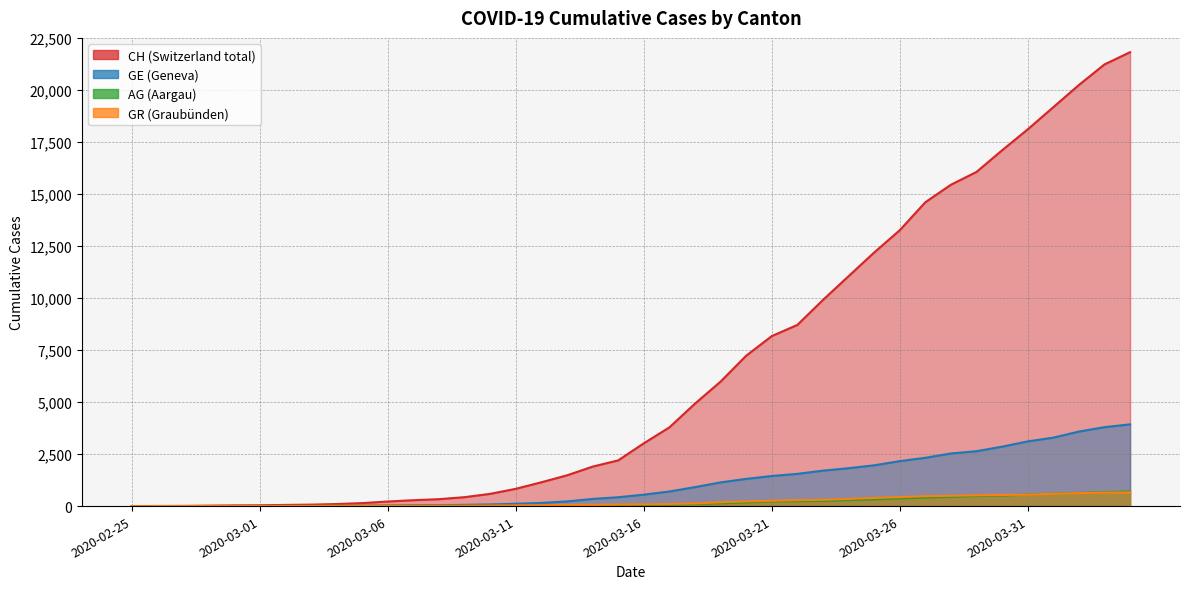

Reading right to left, transcribe all the data shown in this chart.

CH: 2020-04-04=21813	2020-04-03=21226	2020-04-02=20237	2020-04-01=19171	2020-03-31=18104	2020-03-30=17100	2020-03-29=16059	2020-03-28=15444	2020-03-27=14601	2020-03-26=13257	2020-03-25=12184	2020-03-24=11047	2020-03-23=9906	2020-03-22=8706	2020-03-21=8169	2020-03-20=7225	2020-03-19=5981	2020-03-18=4923	2020-03-17=3781	2020-03-16=3016	2020-03-15=2196	2020-03-14=1896	2020-03-13=1478	2020-03-12=1145	2020-03-11=830	2020-03-10=588	2020-03-09=429	2020-03-08=332	2020-03-07=283	2020-03-06=220	2020-03-05=144	2020-03-04=99	2020-03-03=70	2020-03-02=56	2020-03-01=38	2020-02-29=31	2020-02-28=19	2020-02-27=9	2020-02-26=5	2020-02-25=0
GE: 2020-04-04=3928	2020-04-03=3793	2020-04-02=3582	2020-04-01=3289	2020-03-31=3109	2020-03-30=2855	2020-03-29=2638	2020-03-28=2527	2020-03-27=2321	2020-03-26=2160	2020-03-25=1959	2020-03-24=1820	2020-03-23=1703	2020-03-22=1549	2020-03-21=1445	2020-03-20=1307	2020-03-19=1139	2020-03-18=911	2020-03-17=701	2020-03-16=549	2020-03-15=425	2020-03-14=343	2020-03-13=224	2020-03-12=153	2020-03-11=112	2020-03-10=79	2020-03-09=59	2020-03-08=44	2020-03-07=42	2020-03-06=29	2020-03-05=20	2020-03-04=15	2020-03-03=13	2020-03-02=13	2020-03-01=9	2020-02-29=8	2020-02-28=4	2020-02-27=1	2020-02-26=1	2020-02-25=0
AG: 2020-04-04=702	2020-04-03=673	2020-04-02=631	2020-04-01=596	2020-03-31=554	2020-03-30=506	2020-03-29=485	2020-03-28=444	2020-03-27=407	2020-03-26=367	2020-03-25=318	2020-03-24=283	2020-03-23=245	2020-03-22=235	2020-03-21=223	2020-03-20=175	2020-03-19=134	2020-03-18=96	2020-03-17=69	2020-03-16=56	2020-03-15=43	2020-03-14=33	2020-03-13=30	2020-03-12=27	2020-03-11=20	2020-03-10=18	2020-03-09=15	2020-03-08=14	2020-03-07=14	2020-03-06=12	2020-03-05=11	2020-03-04=10	2020-03-03=7	2020-03-02=7	2020-03-01=4	2020-02-29=3	2020-02-28=1	2020-02-27=1	2020-02-26=1	2020-02-25=0
GR: 2020-04-04=657	2020-04-03=649	2020-04-02=622	2020-04-01=592	2020-03-31=547	2020-03-30=535	2020-03-29=519	2020-03-28=495	2020-03-27=474	2020-03-26=433	2020-03-25=393	2020-03-24=343	2020-03-23=300	2020-03-22=284	2020-03-21=258	2020-03-20=226	2020-03-19=182	2020-03-18=128	2020-03-17=101	2020-03-16=84	2020-03-15=71	2020-03-14=56	2020-03-13=53	2020-03-12=43	2020-03-11=31	2020-03-10=22	2020-03-09=18	2020-03-08=18	2020-03-07=17	2020-03-06=16	2020-03-05=14	2020-03-04=12	2020-03-03=9	2020-03-02=9	2020-03-01=6	2020-02-29=6	2020-02-28=6	2020-02-27=2	2020-02-26=2	2020-02-25=0